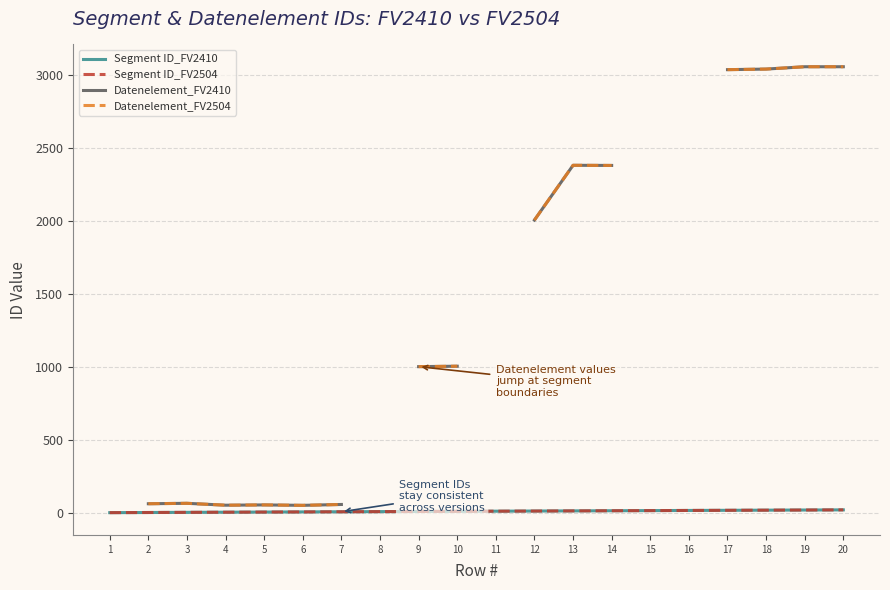

True or false: Segment ID_FV2410 and Datenelement_FV2504 intersect in this chart.

False